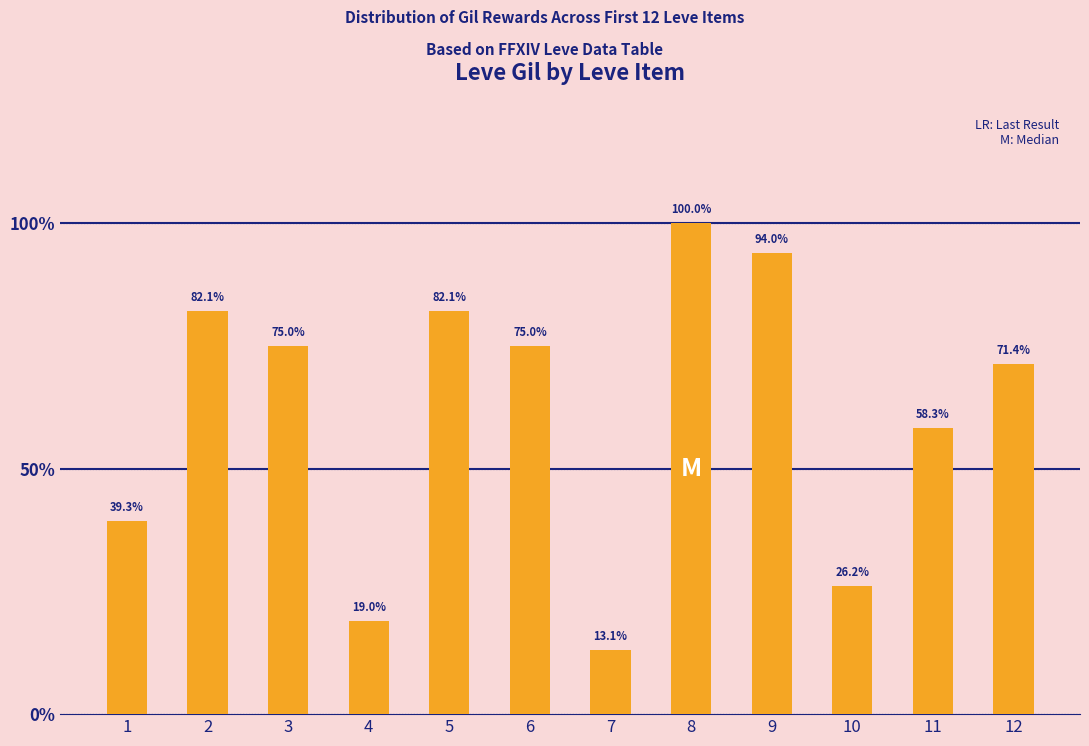

Does the chart contain any negative values?

No